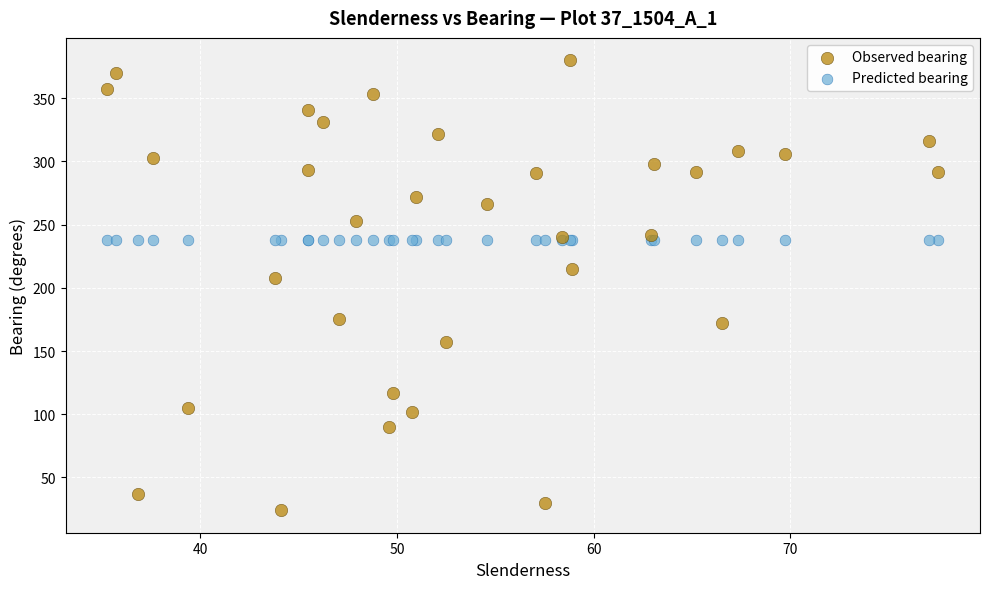

Which series reaches the maximum Y coordinate?

Observed bearing